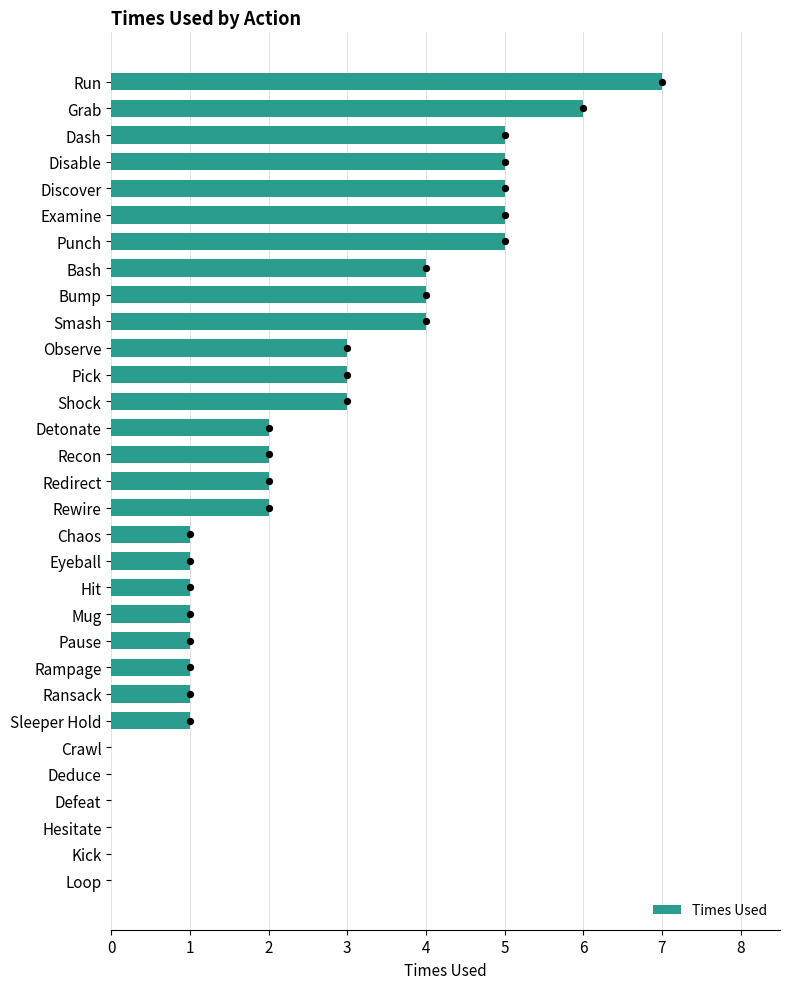

True or false: Times Used has a value of 4 at Bump.

True